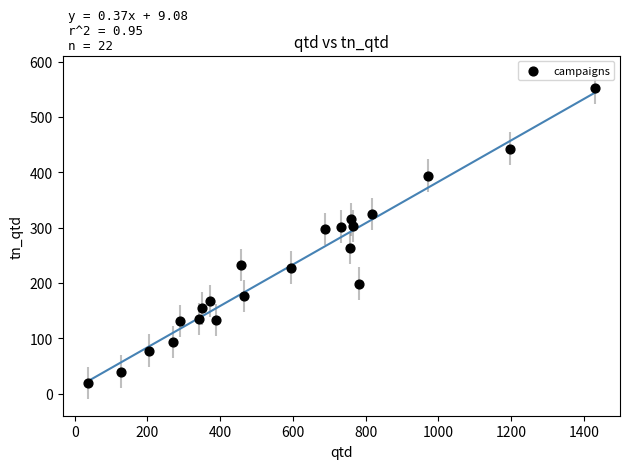

What is the range of X values (max minus min)?

1394